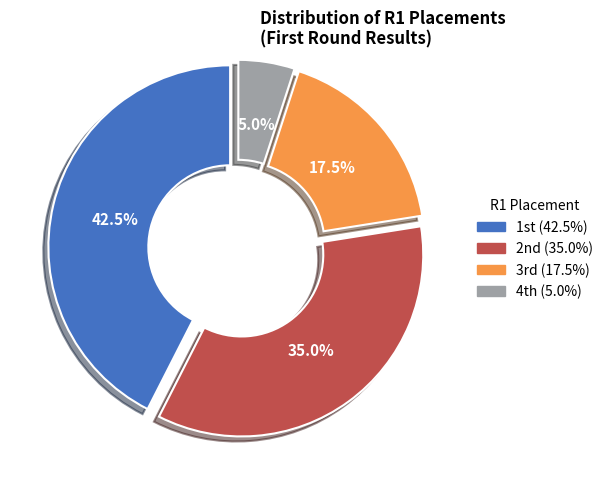

Rank the categories by value from highest to lowest.

1st, 2nd, 3rd, 4th